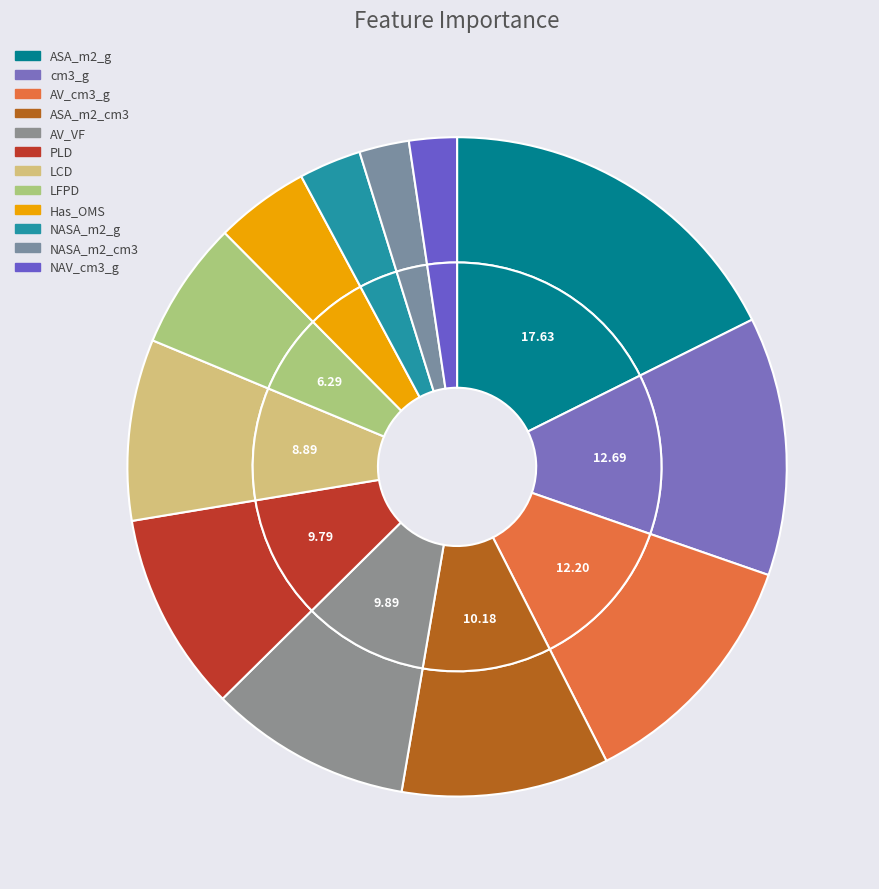

Is NAV_cm3_g the majority of the pie?

No